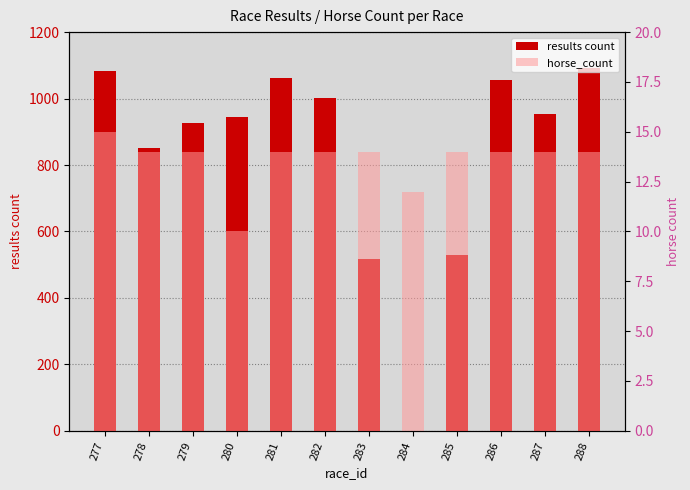

What is the value of the results count bar at the 2nd from the left?

851